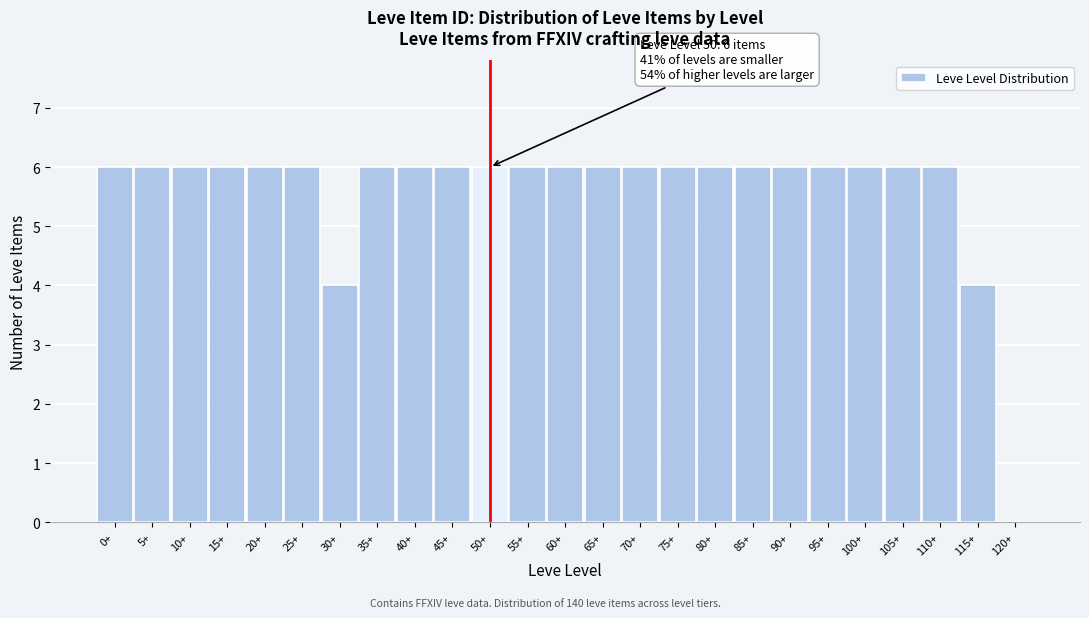

Reading left to right, transcribe all the data shown in this chart.

0+=6	5+=6	10+=6	15+=6	20+=6	25+=6	30+=4	35+=6	40+=6	45+=6	50+=6	55+=6	60+=6	65+=6	70+=6	75+=6	80+=6	85+=6	90+=6	95+=6	100+=6	105+=6	110+=6	115+=4	120+=0